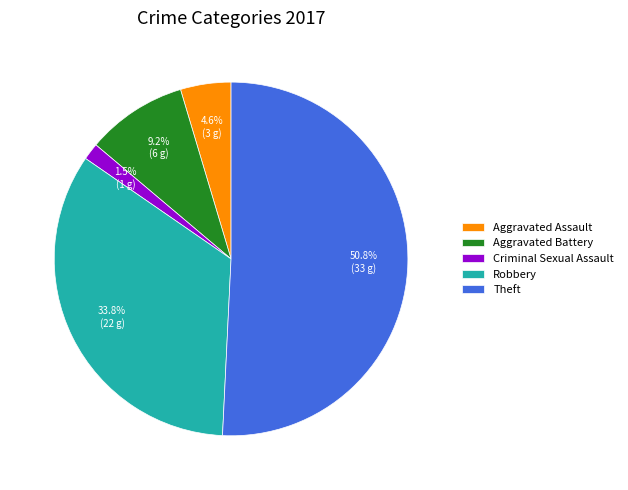

Which slice is the largest?

Theft